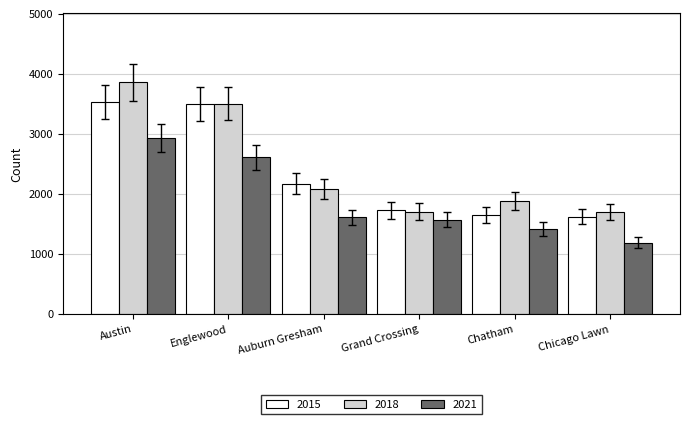

What is the label of the 5th bar from the left?

Chatham